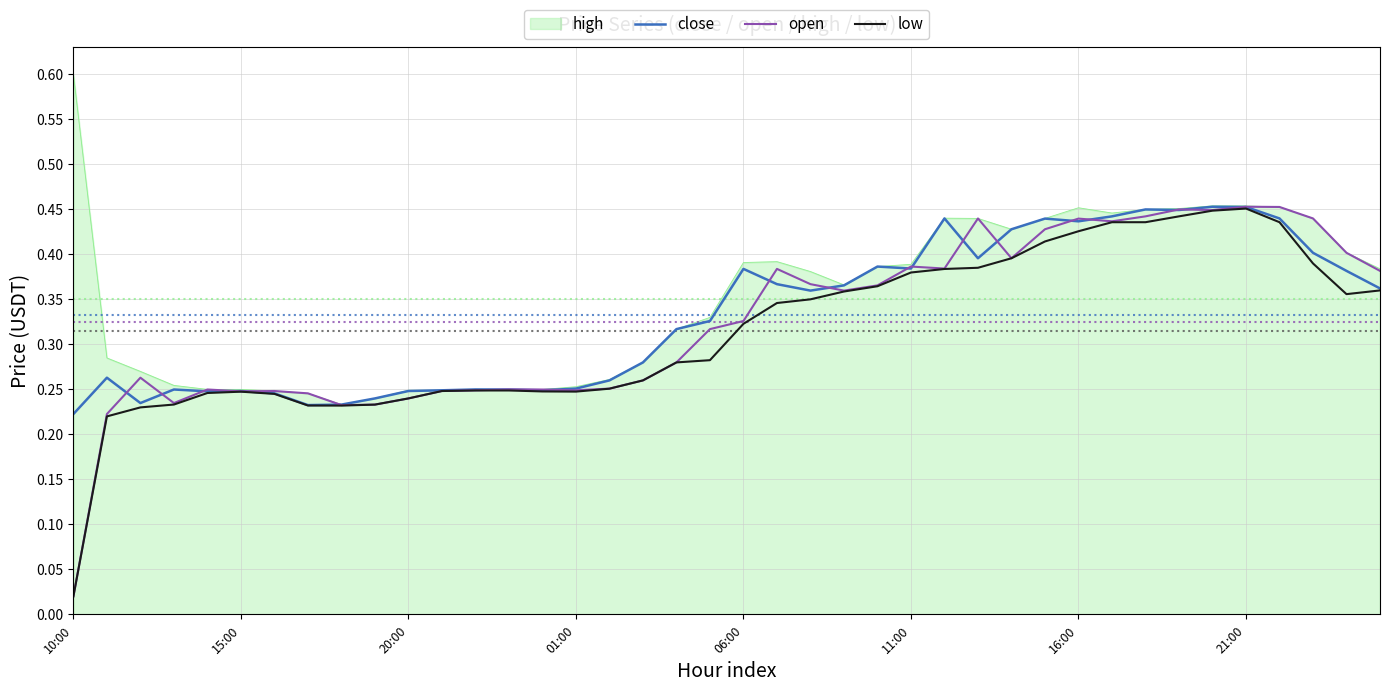

What is the maximum value shown in the chart?

0.6